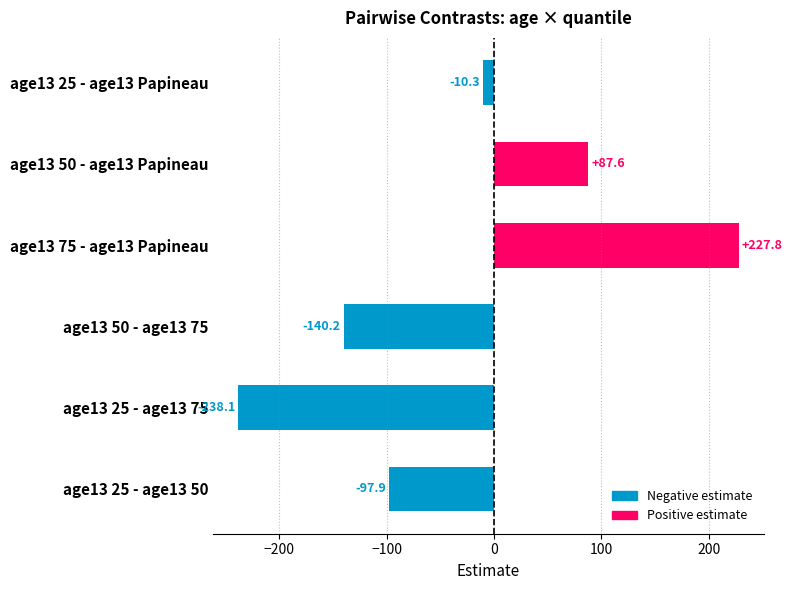

True or false: the data shows -79.0 at age13 50 - age13 75.

False